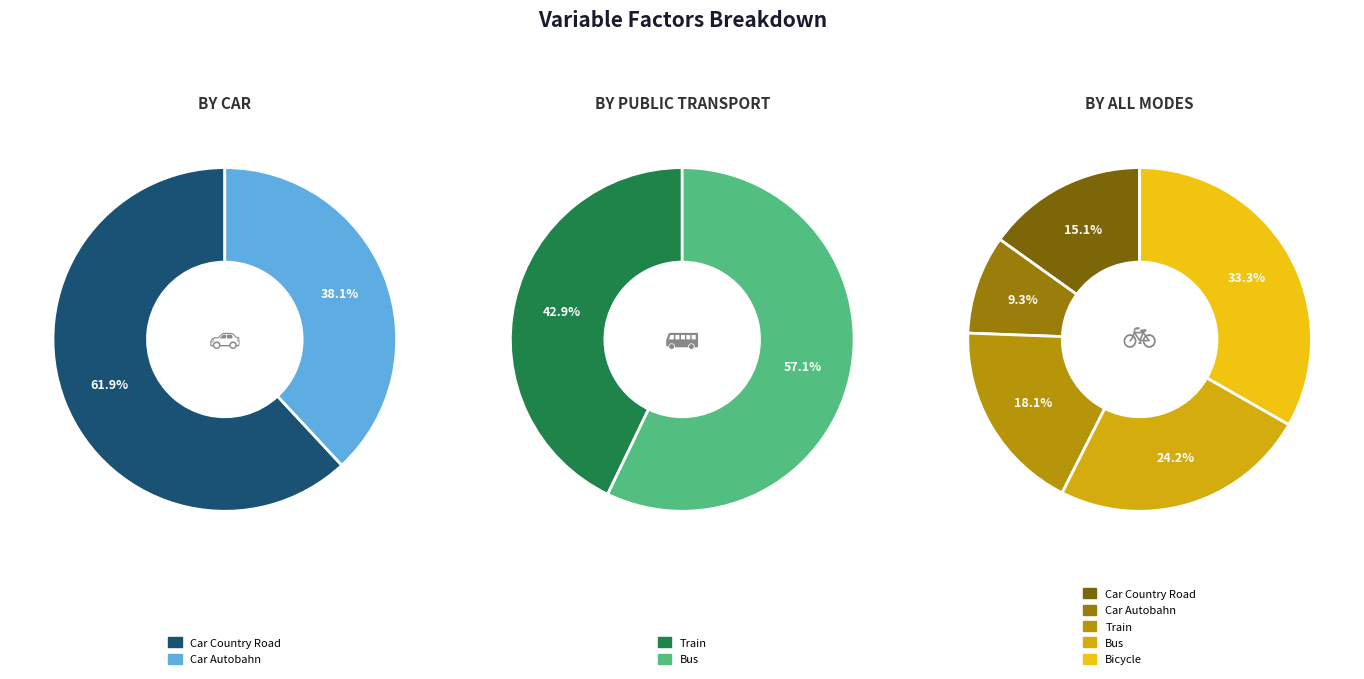

To the nearest percent, what percentage of the pie is car_countryroad?

15%